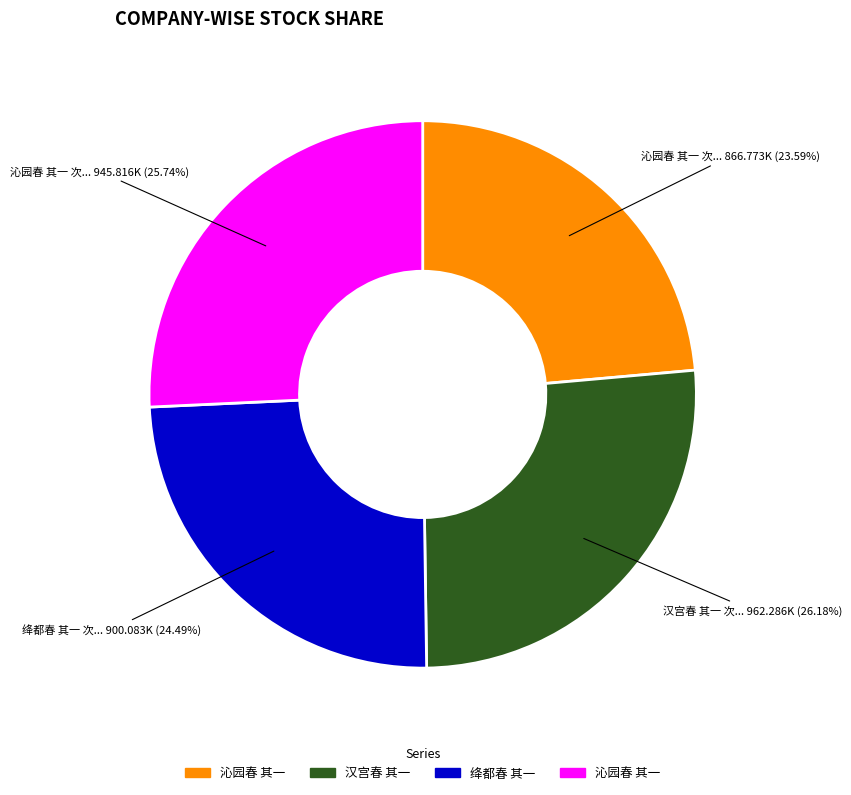

Is there any slice that represents more than half of the pie?

No